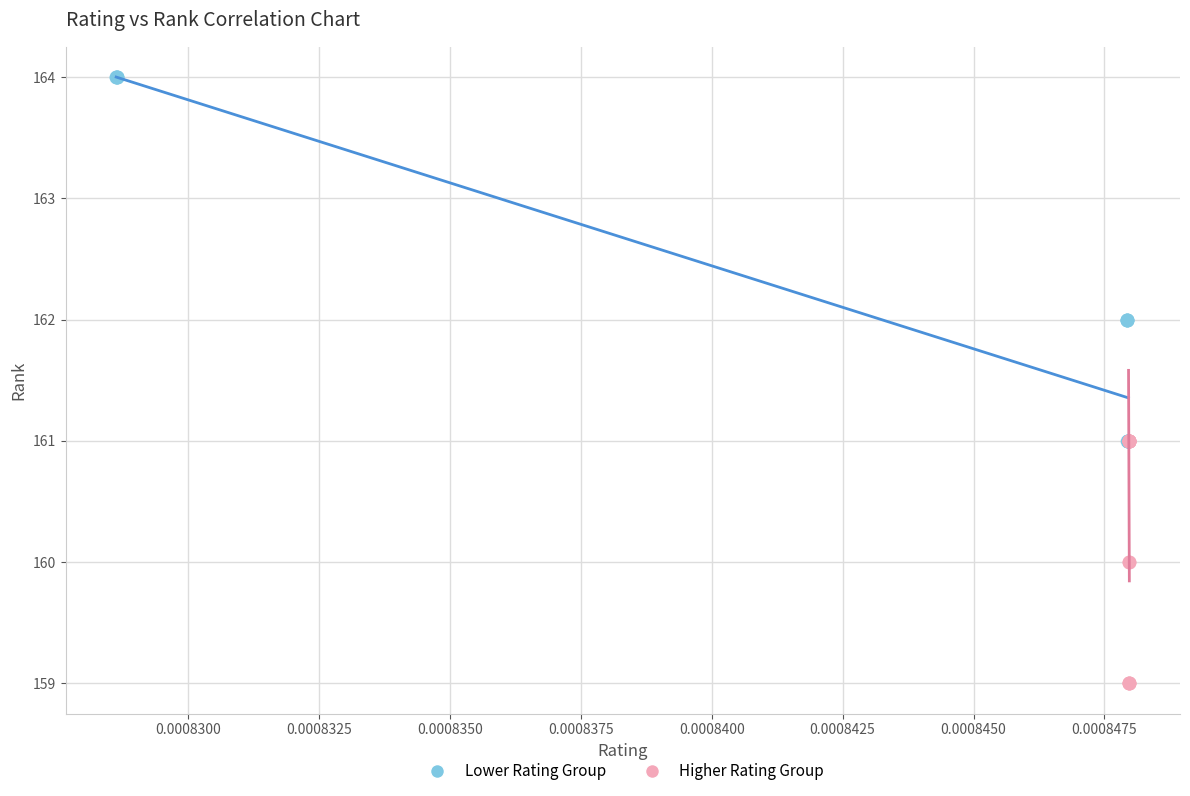

Which series reaches the minimum Y coordinate?

Higher Rating Group